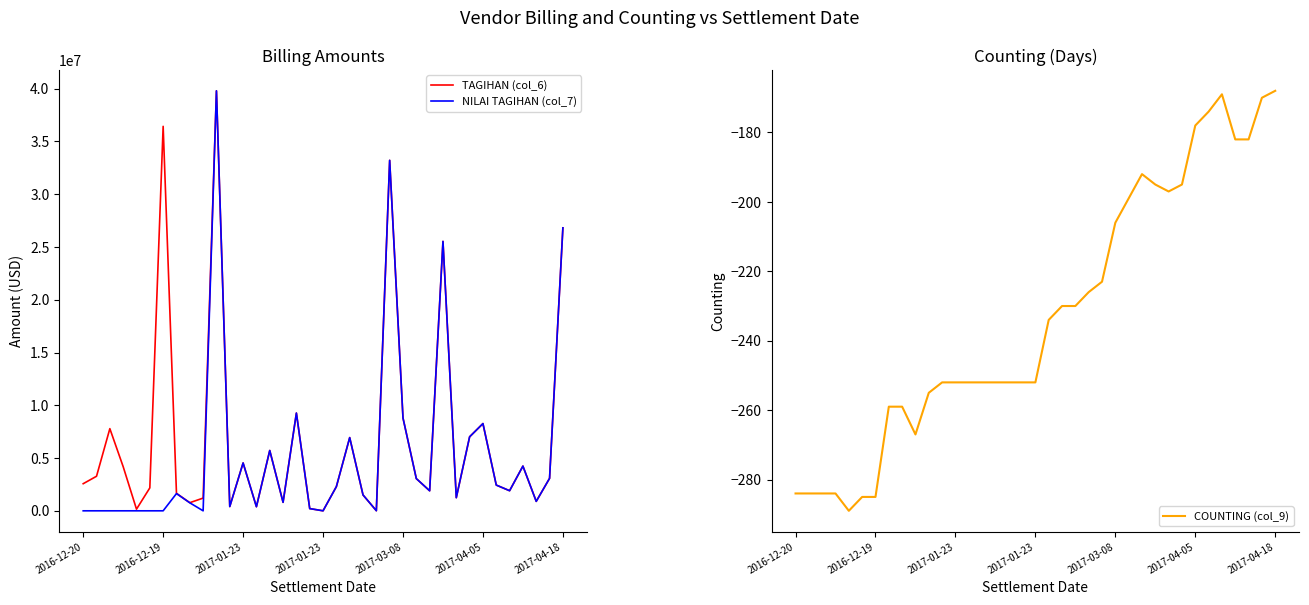

How many data points in COUNTING (col_9) are less than -252?

11